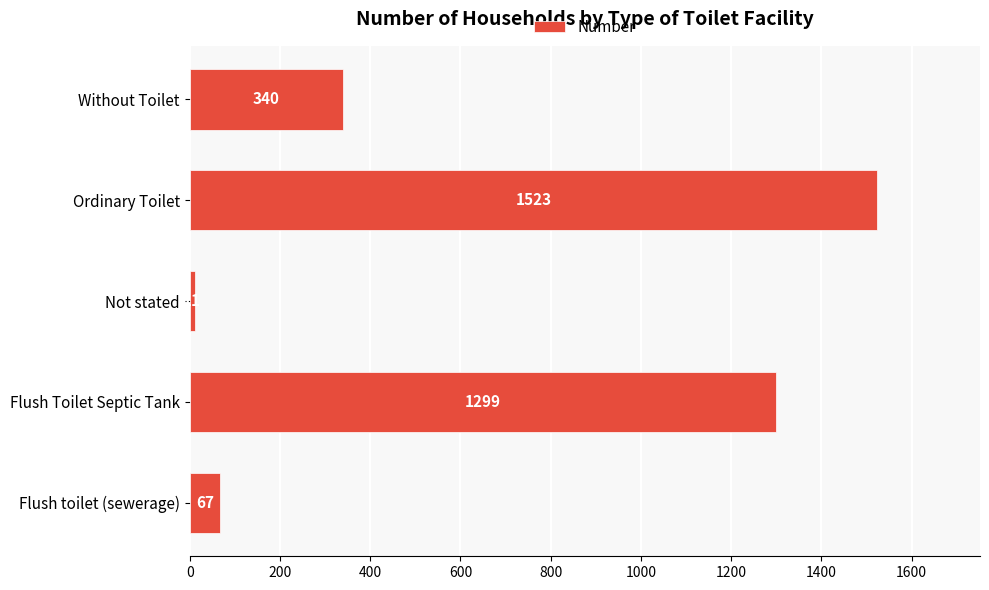

Approximately how many times larger is the value at Flush Toilet Septic Tank compared to Flush toilet (sewerage)?

19.4